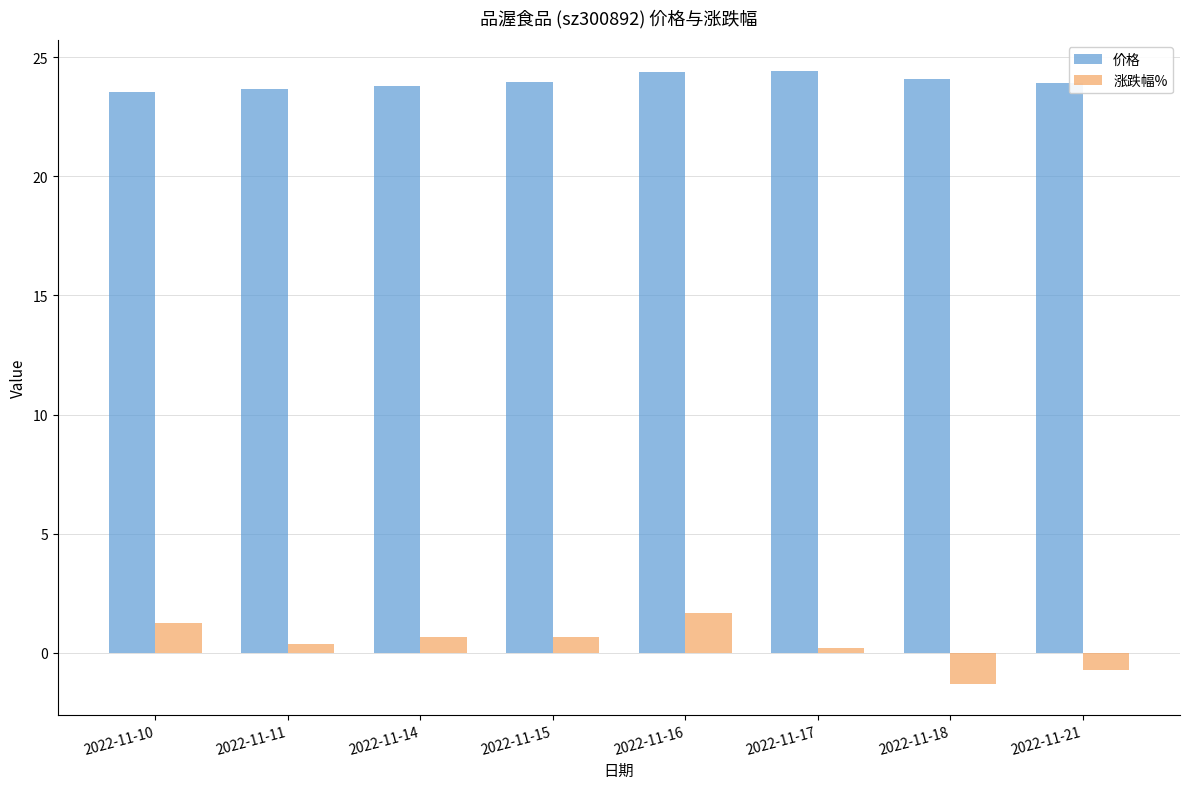

List the series in order of their overall mean, highest first.

价格, 涨跌幅%